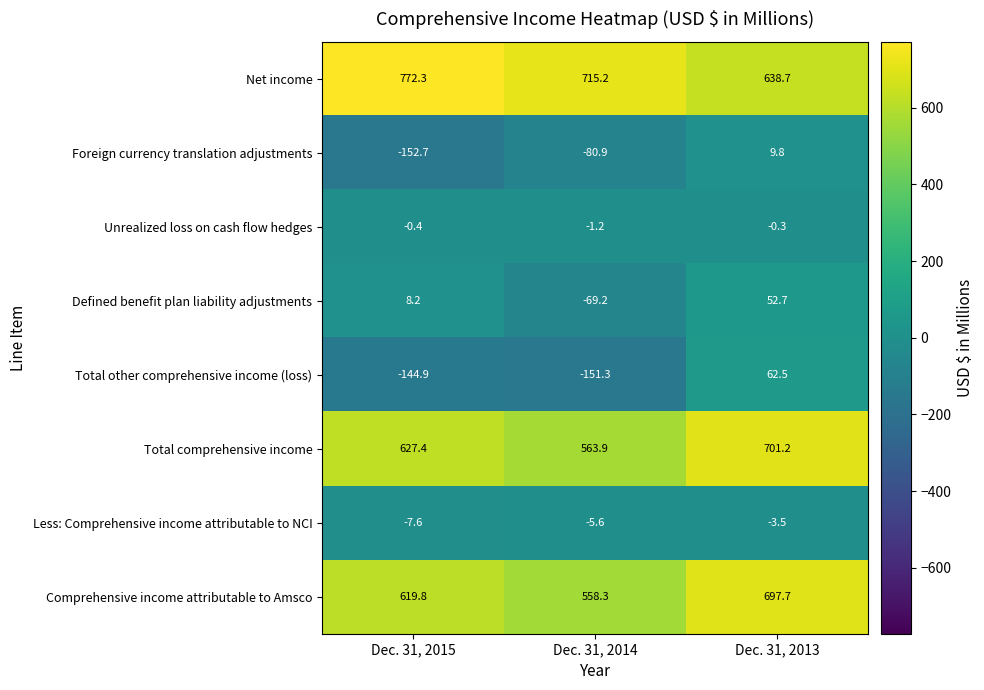

What is the sum of all Total other comprehensive income (loss) values?

-233.7